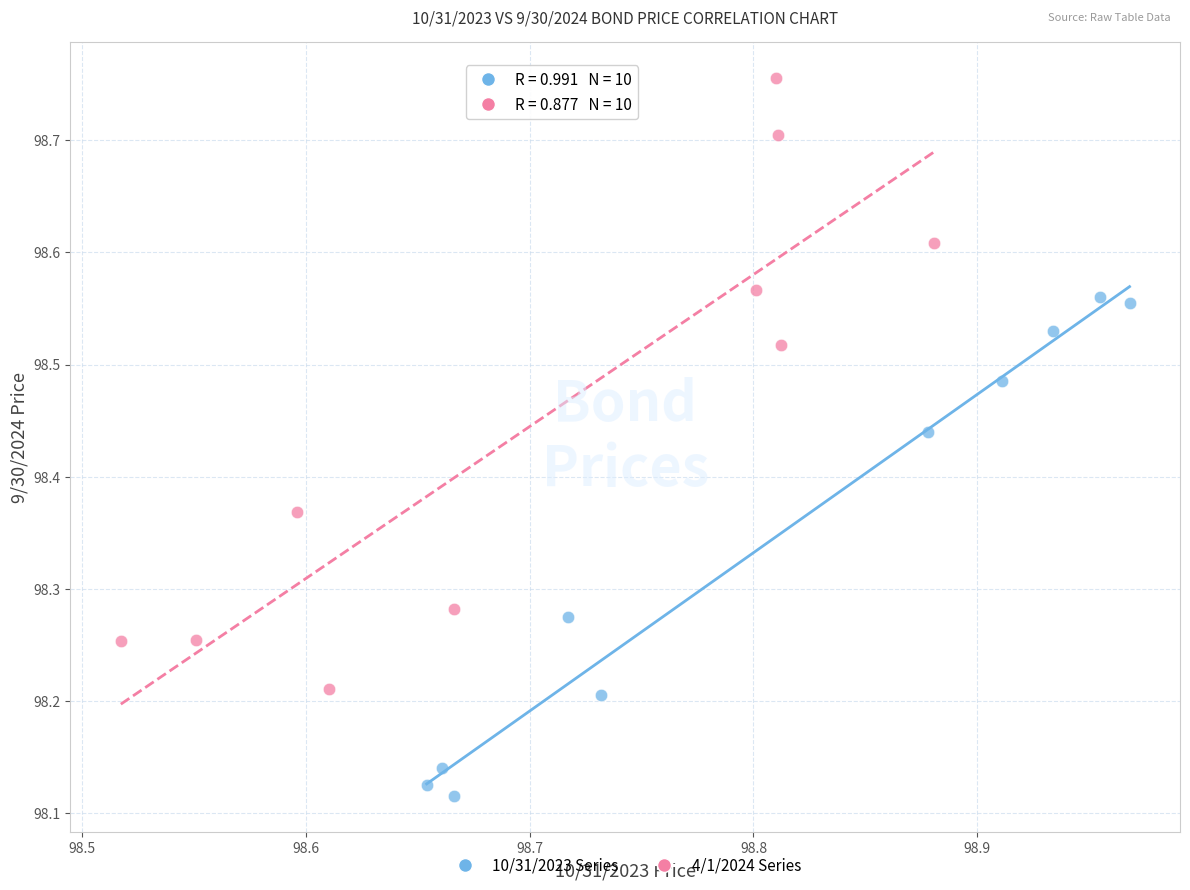

Which series has the largest Y range (max minus min)?

4/1/2024 Series